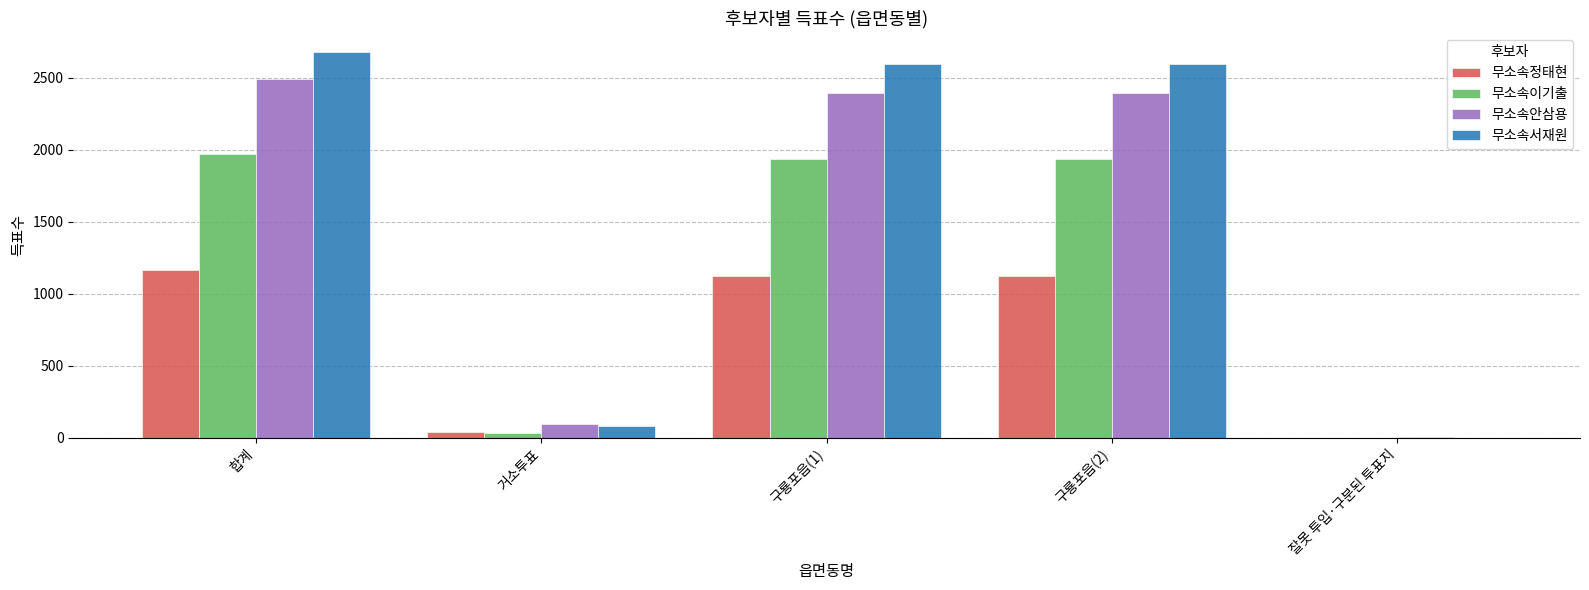

True or false: 무소속안삼용 has a value of 2493 at 합계.

True